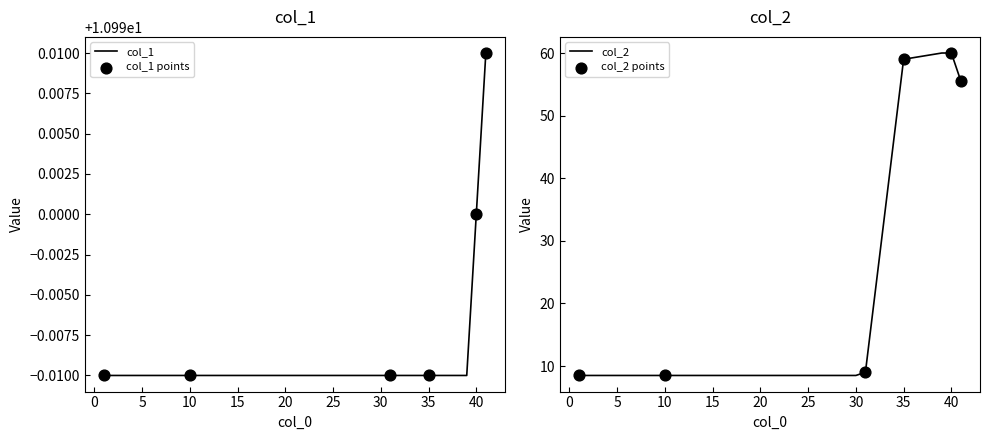

At which category is the sum across all series the highest?

39